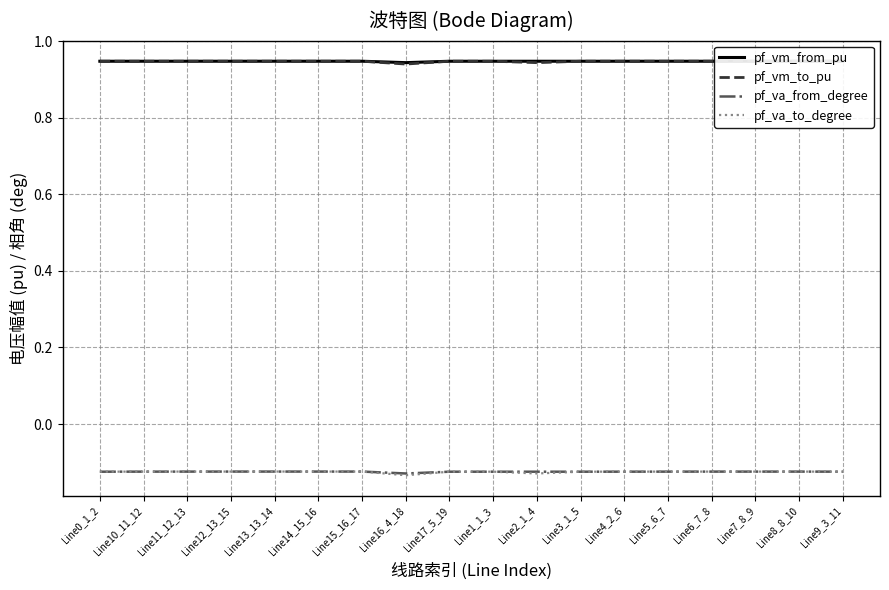

Is the value of pf_va_from_degree at Line2_1_4 greater than the value of pf_vm_from_pu at Line12_13_15?

No